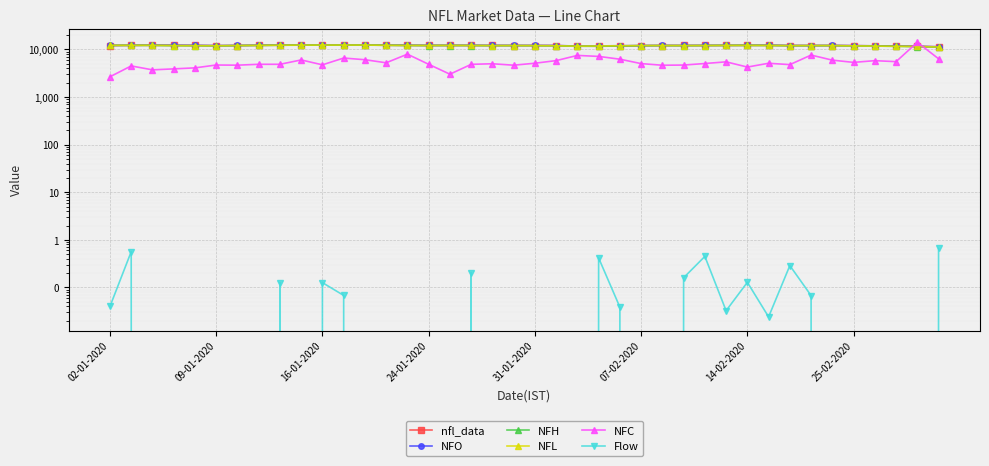

How many data points in nfl_data are above 12131?

20